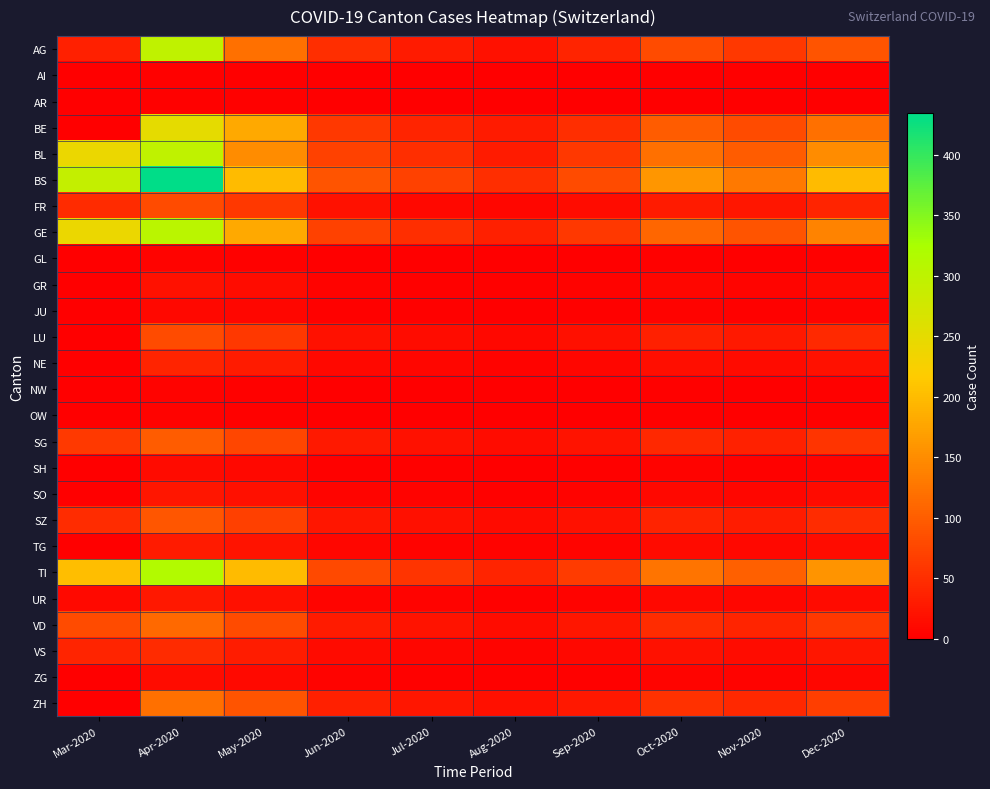

What is the difference between the highest and lowest values at Jun-2020?

90